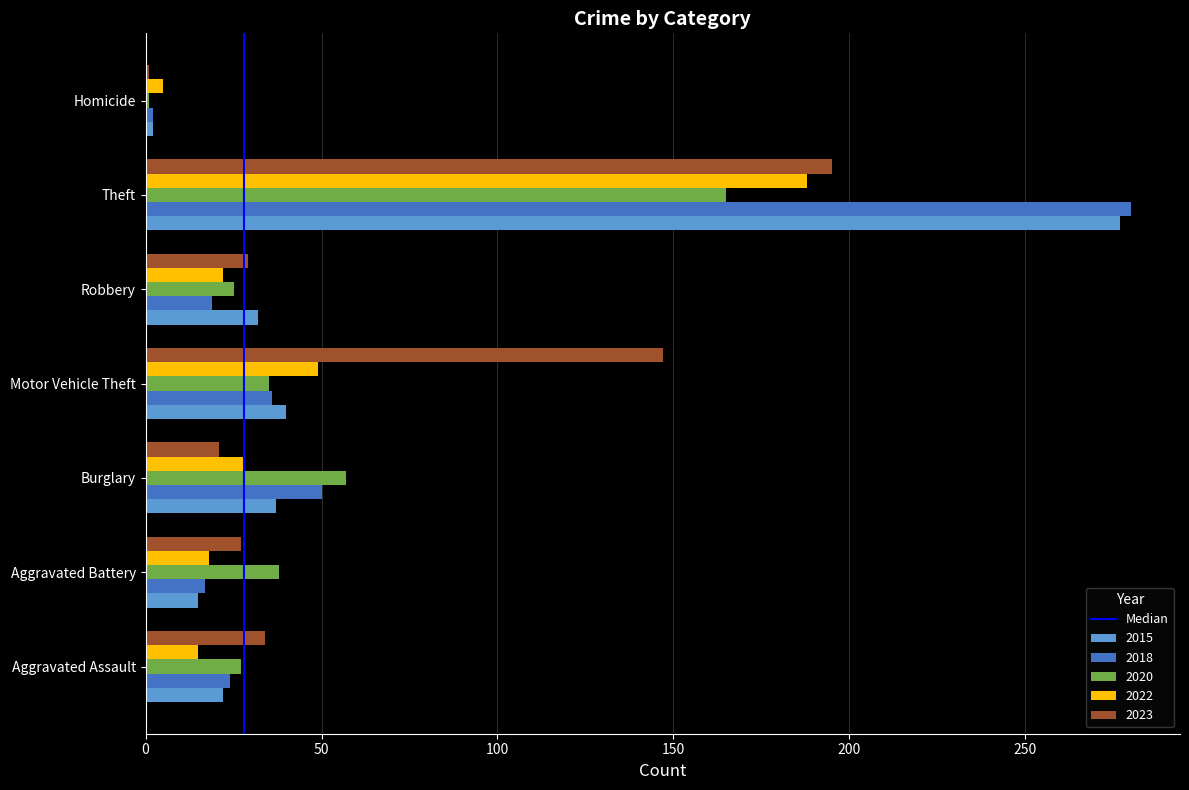

What is the difference between the second highest and second lowest values in the 2022 series?

34